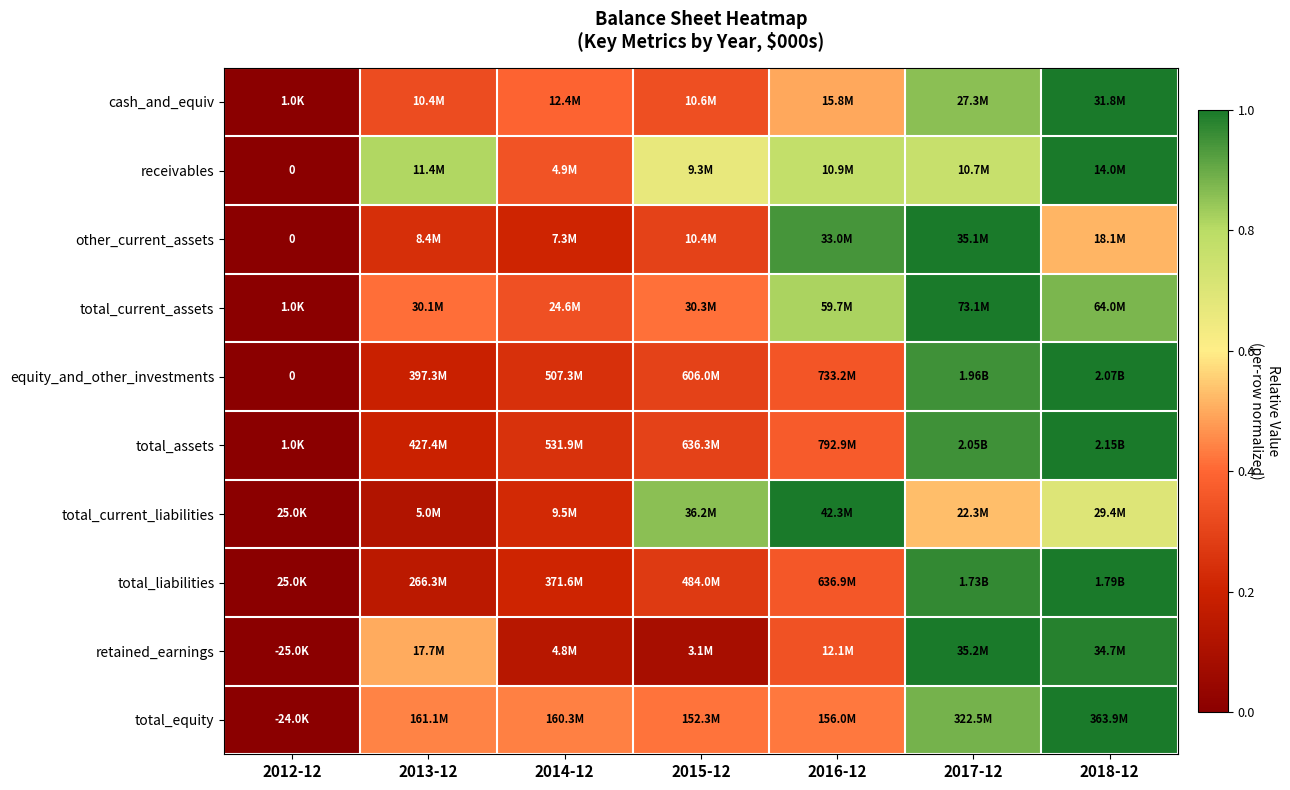

How many categories are shown in the chart?

7